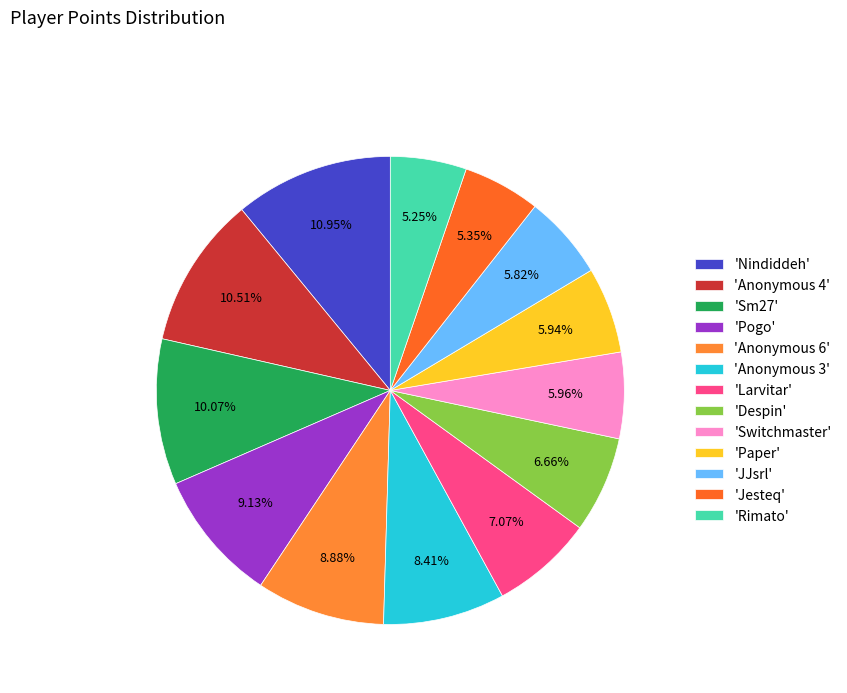

How many slices are in this pie chart?

13